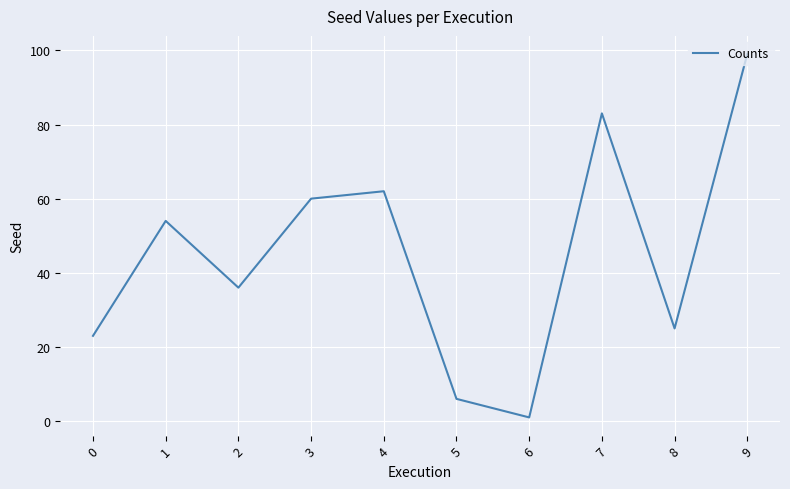

Which label corresponds to the largest value in the chart?

9